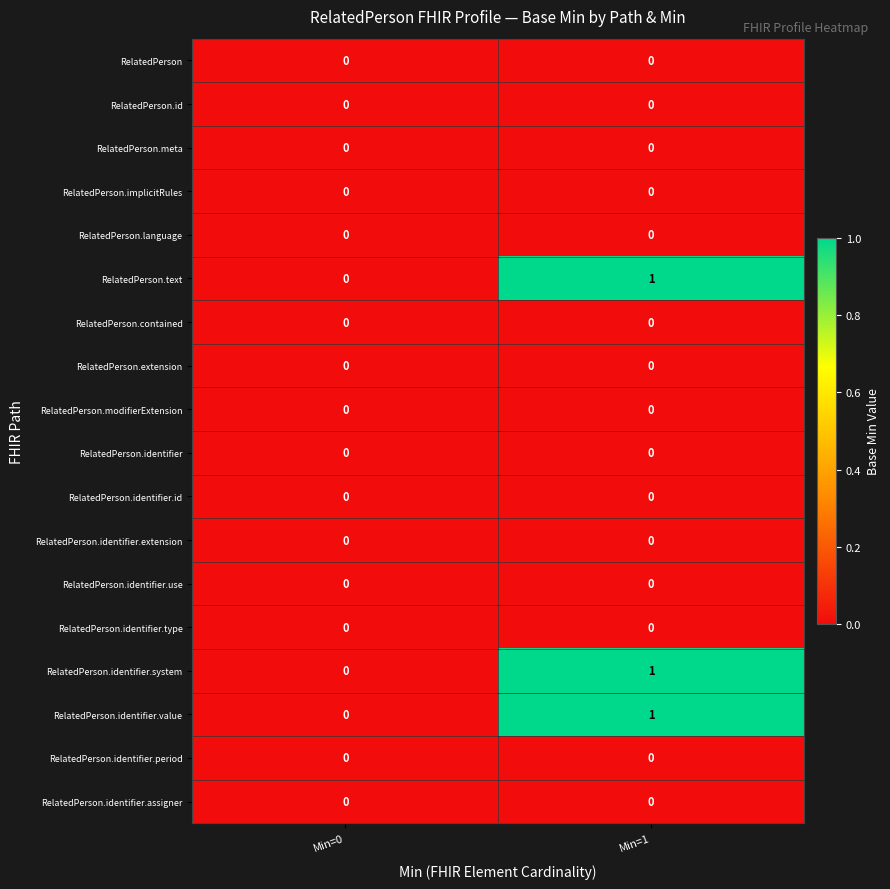

What is the total value across all series at Min=1?

3